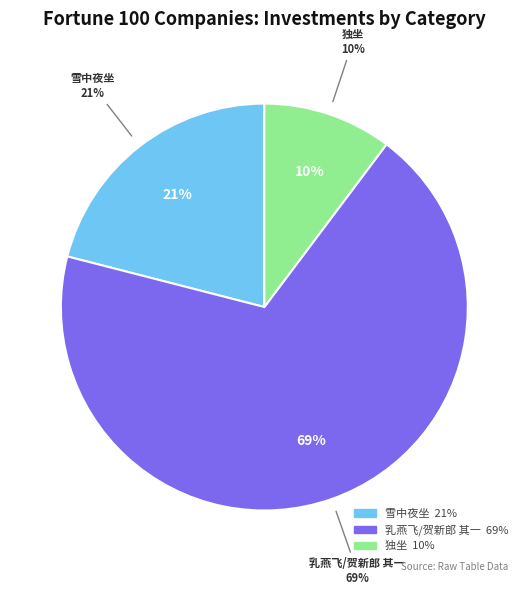

What is the ratio of the value at 乳燕飞/贺新郎 其一 to the value at 雪中夜坐·文章有皮有骨髓?

3.3